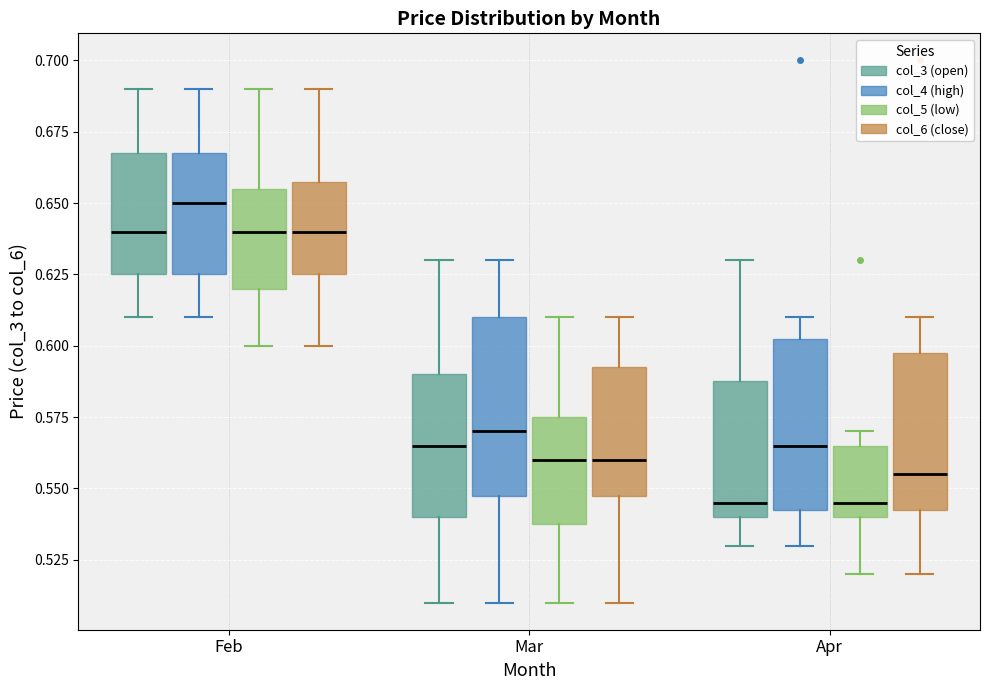

Reading left to right, transcribe this box plot: for each box, give where its median line is, the range the box spans, and where its two whiskers end, as read against the y-axis. The values are not printed on the chart, so give them approximately, as read against the axis.

Feb (col_3 (open)): median 0.640, box 0.625 to 0.670, whiskers 0.610 to 0.690
Feb (col_4 (high)): median 0.650, box 0.625 to 0.670, whiskers 0.610 to 0.690
Feb (col_5 (low)): median 0.640, box 0.620 to 0.655, whiskers 0.600 to 0.690
Feb (col_6 (close)): median 0.640, box 0.625 to 0.660, whiskers 0.600 to 0.690
Mar (col_3 (open)): median 0.565, box 0.540 to 0.590, whiskers 0.510 to 0.630
Mar (col_4 (high)): median 0.570, box 0.550 to 0.610, whiskers 0.510 to 0.630
Mar (col_5 (low)): median 0.560, box 0.540 to 0.575, whiskers 0.510 to 0.610
Mar (col_6 (close)): median 0.560, box 0.550 to 0.595, whiskers 0.510 to 0.610
Apr (col_3 (open)): median 0.545, box 0.540 to 0.590, whiskers 0.530 to 0.630
Apr (col_4 (high)): median 0.565, box 0.545 to 0.605, whiskers 0.530 to 0.610
Apr (col_5 (low)): median 0.545, box 0.540 to 0.565, whiskers 0.520 to 0.570
Apr (col_6 (close)): median 0.555, box 0.545 to 0.600, whiskers 0.520 to 0.610